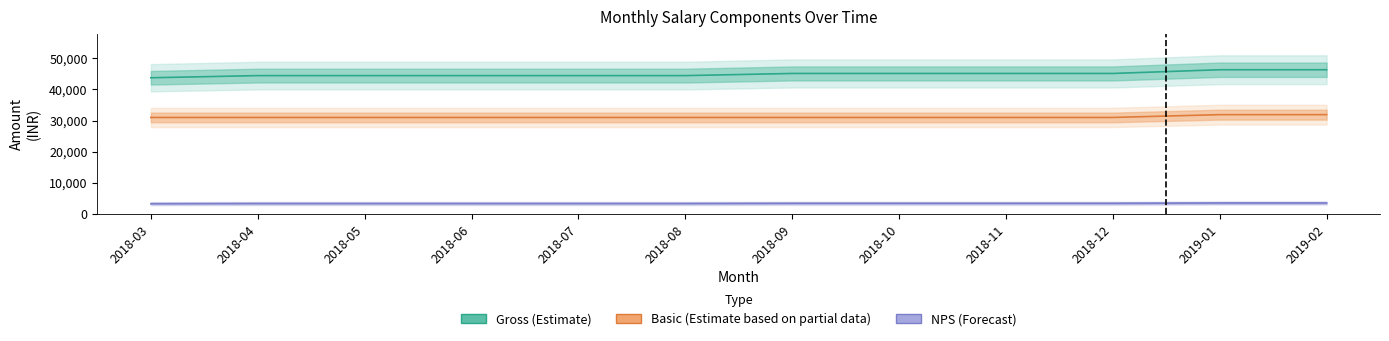

How many values in the gross series exceed 45154?

2